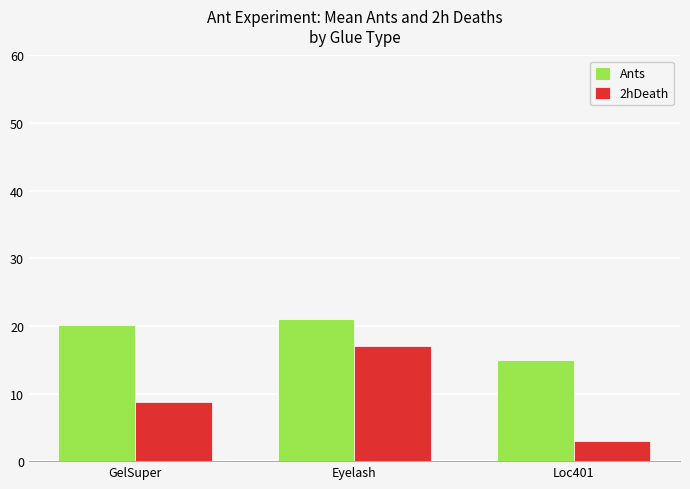

How many categories are shown in the chart?

3